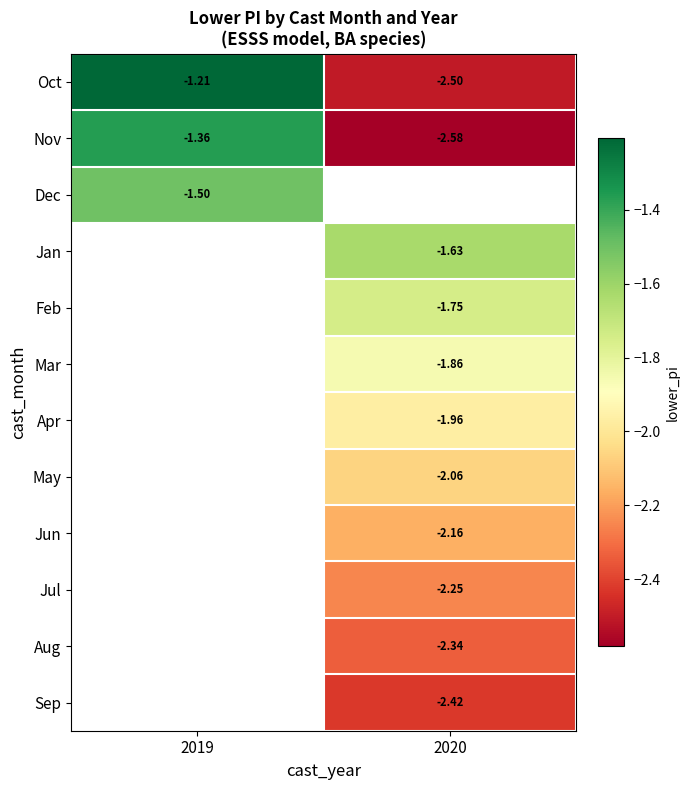

Which series has the largest range (max minus min)?

Oct